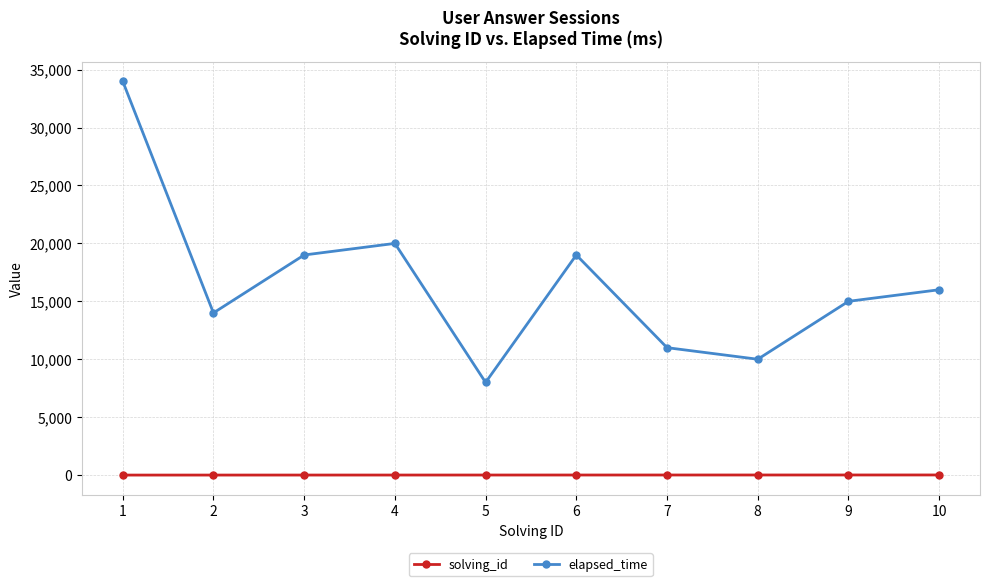

At 6, list the series in order from smallest to largest.

solving_id, elapsed_time